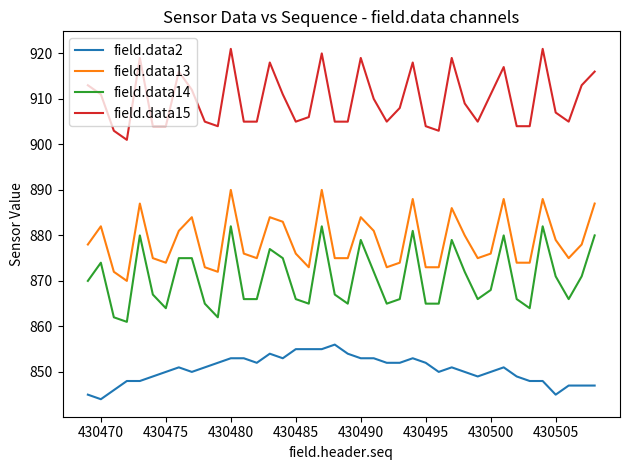

List the series in order of their peak value, highest first.

field.data15, field.data13, field.data14, field.data2